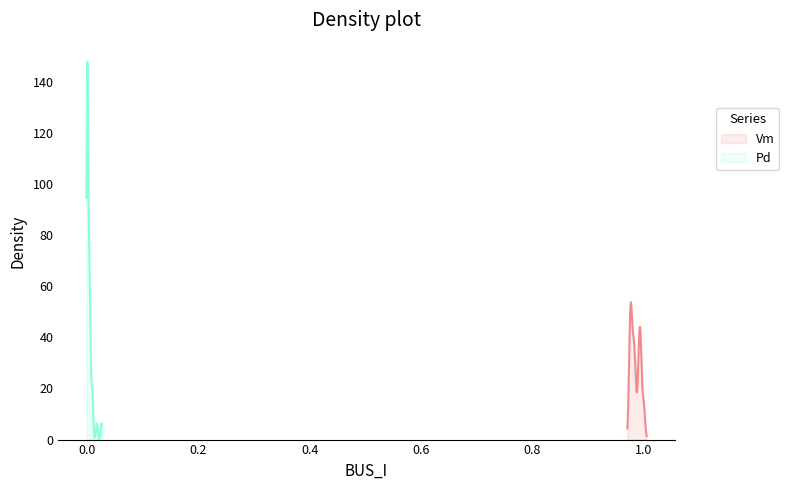

What is the value of the Vm point at the 15th from the left?

1.0